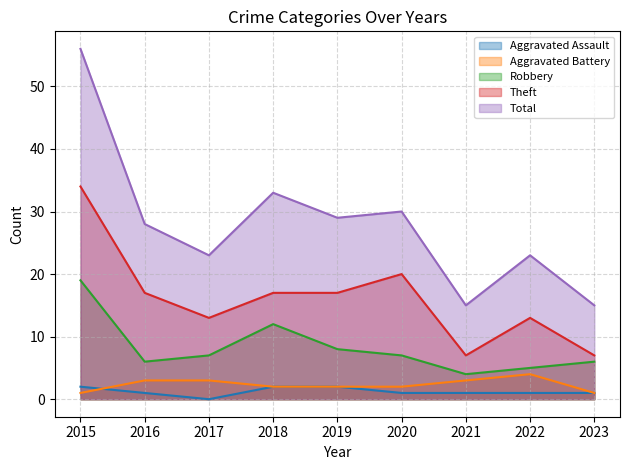

How many lines are shown in the chart?

5